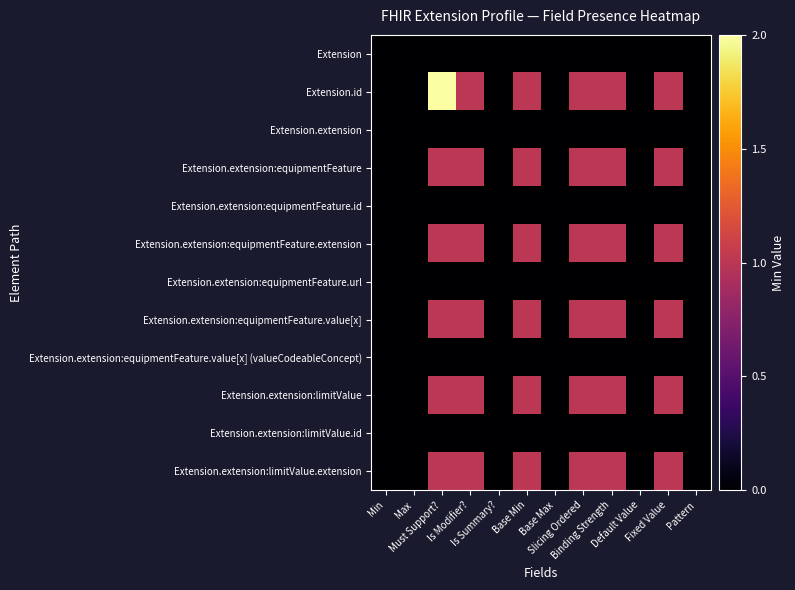

What is the total value across all series at Must Support??

7